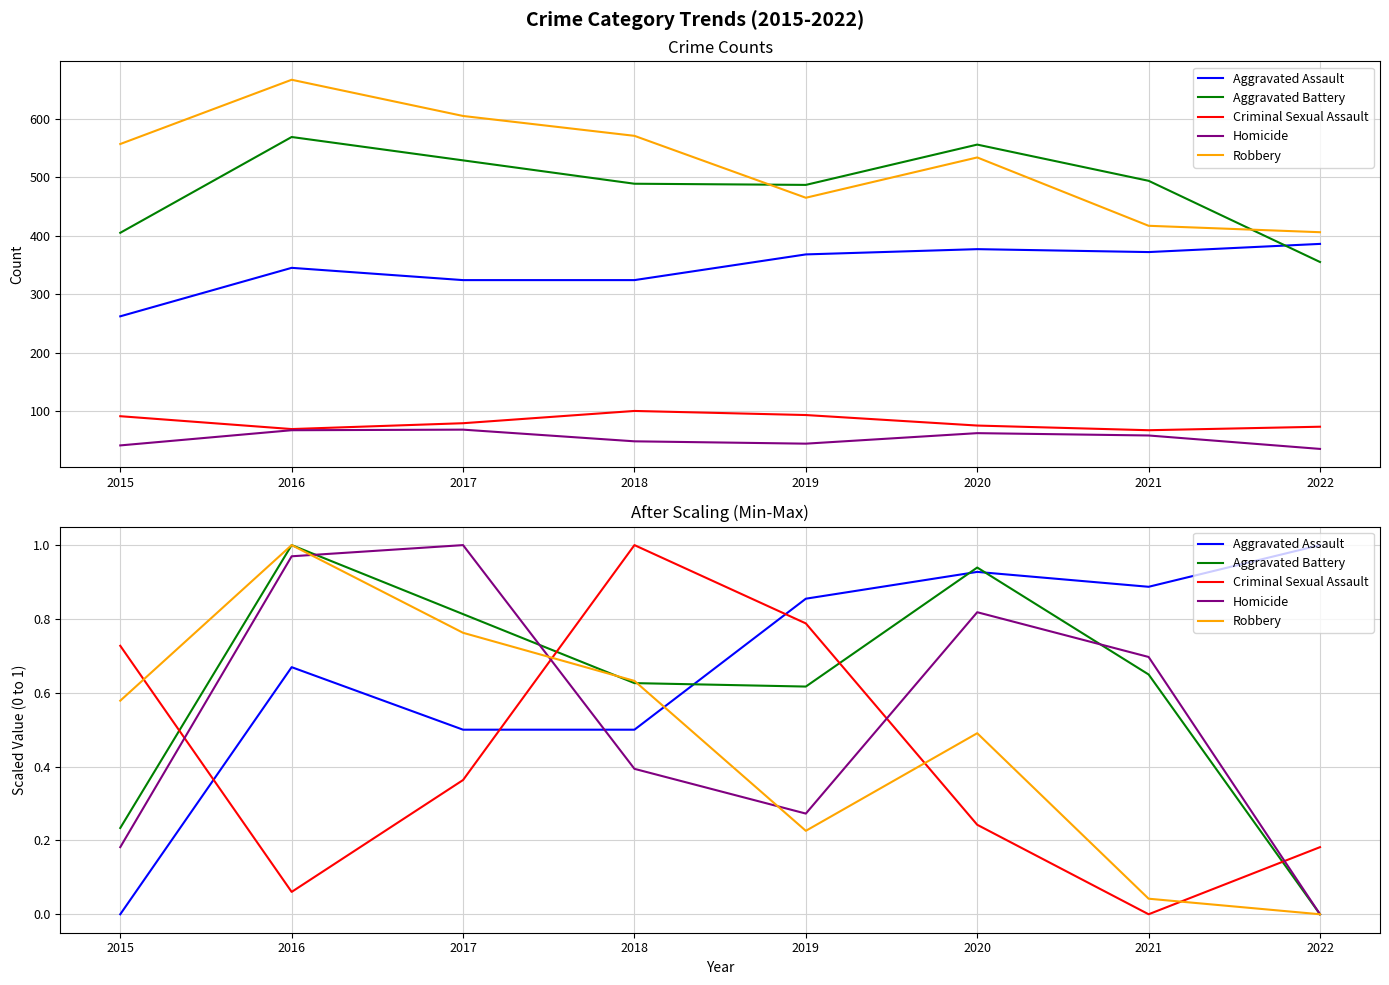

What is the maximum value for Aggravated Assault?

1.0